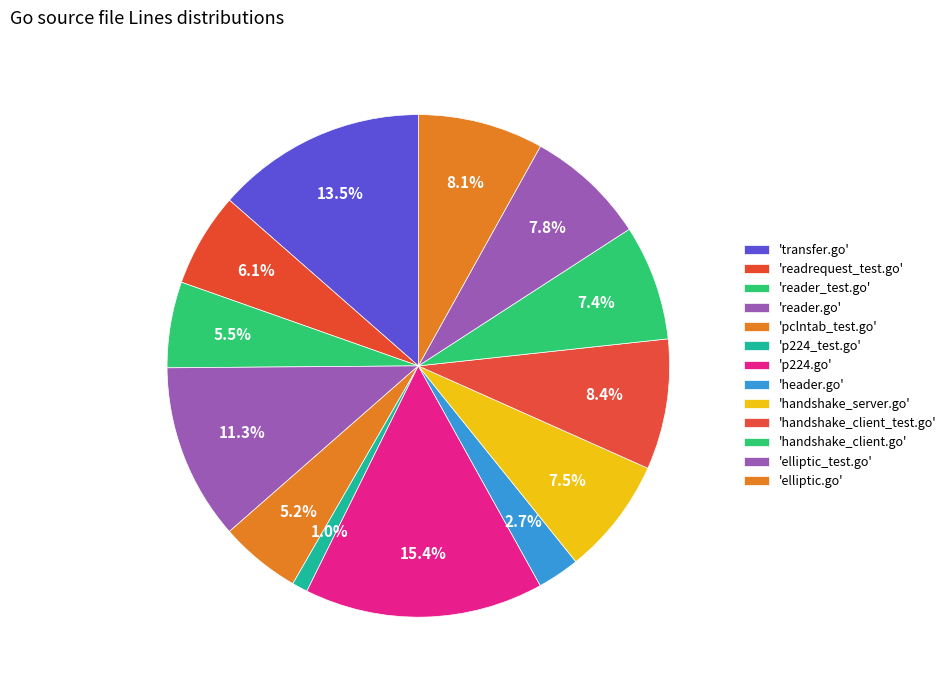

How many slices are in this pie chart?

13